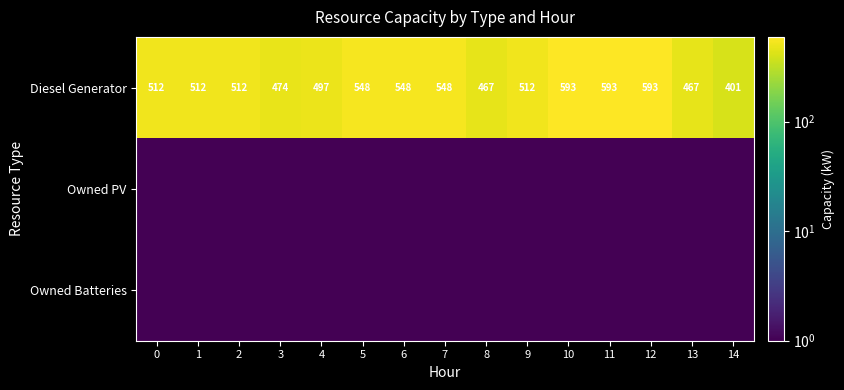

What is the average value of the Diesel Generator series?

518